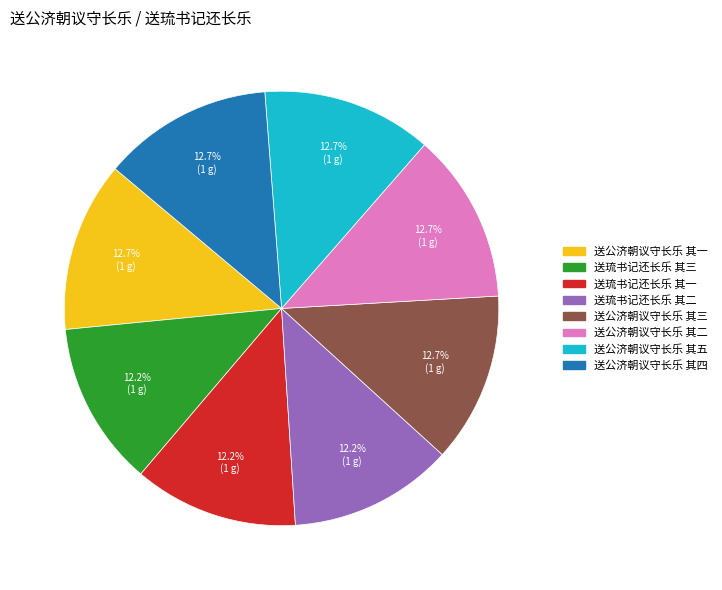

How much of the chart is everything except 送琉书记还长乐 其三?

87.8%